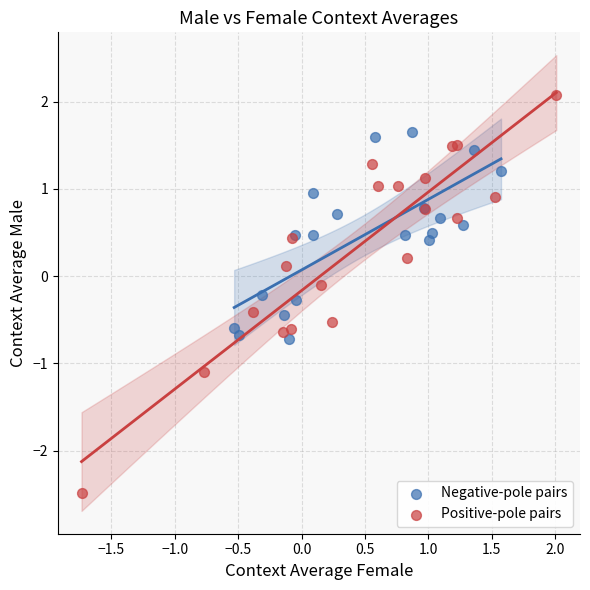

Which series reaches the maximum Y coordinate?

Positive-pole pairs